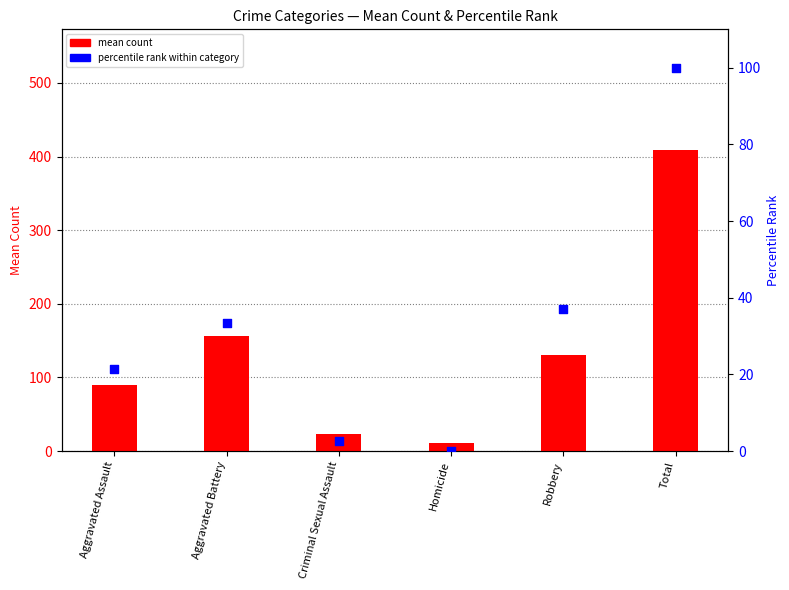

Which series reaches the minimum Y coordinate?

percentile rank within category